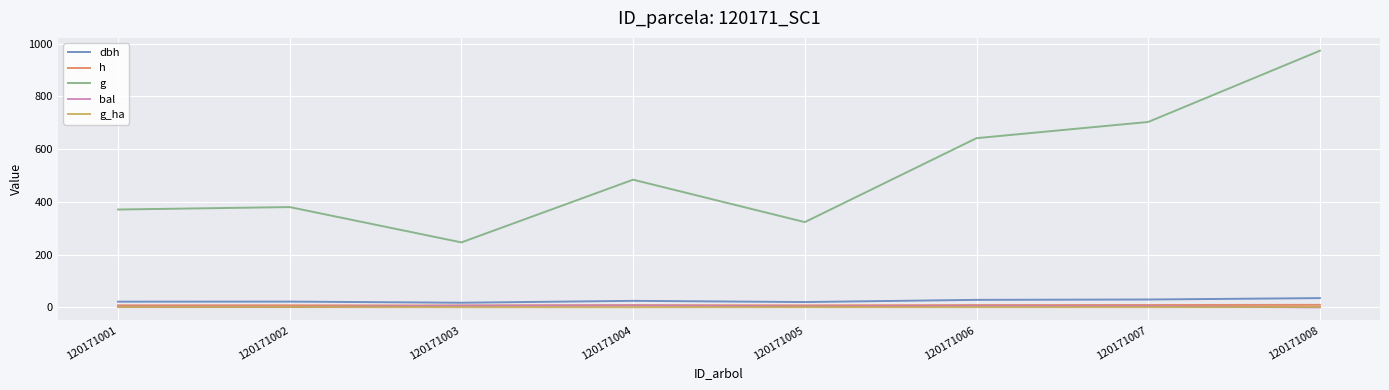

At how many categories does at least one series exceed 565?

3